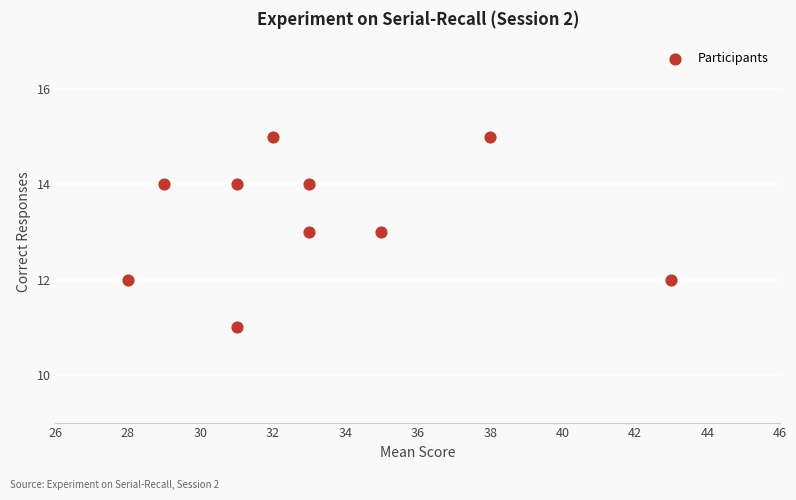

What is the average Y value?

13